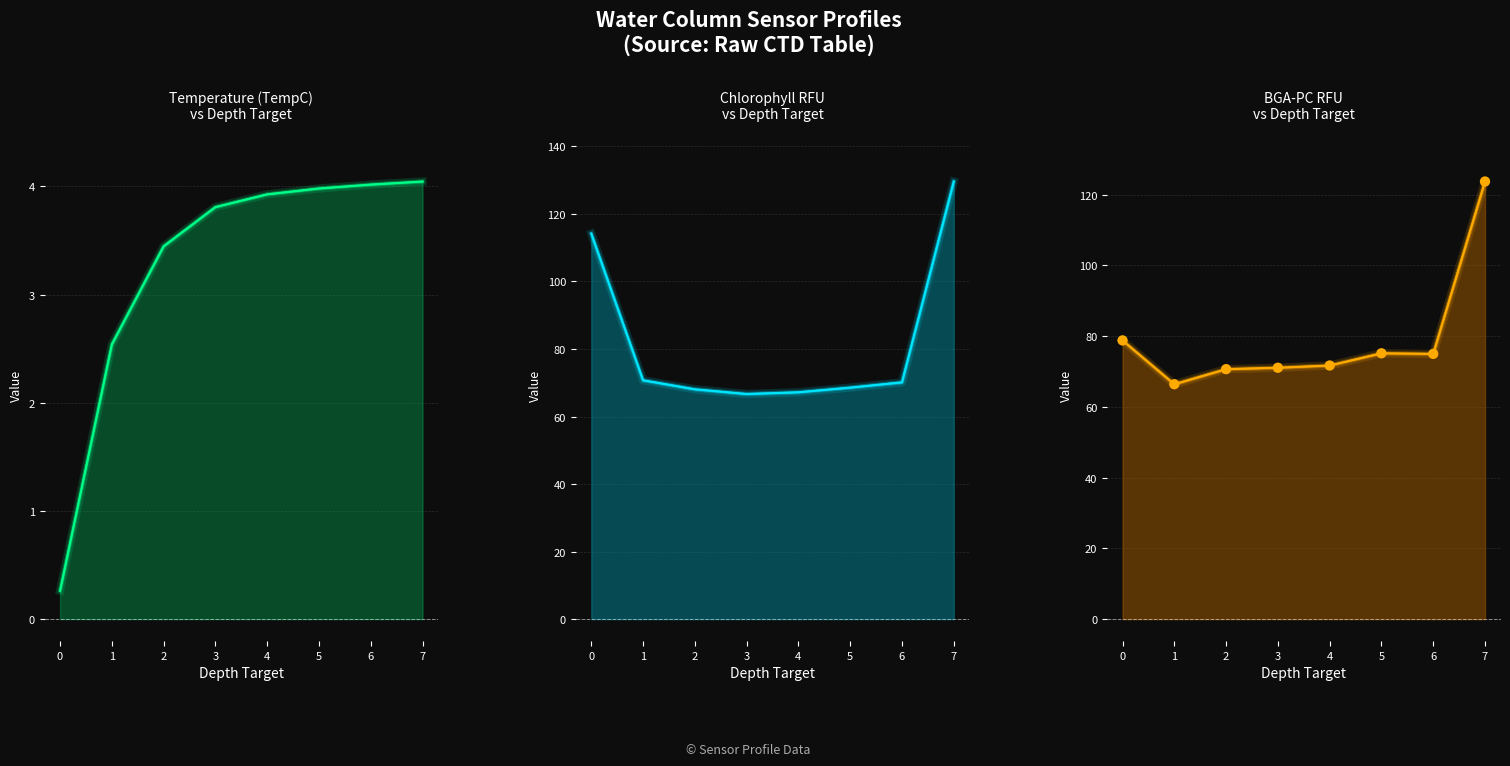

Which series contains the lowest Y value?

TempC